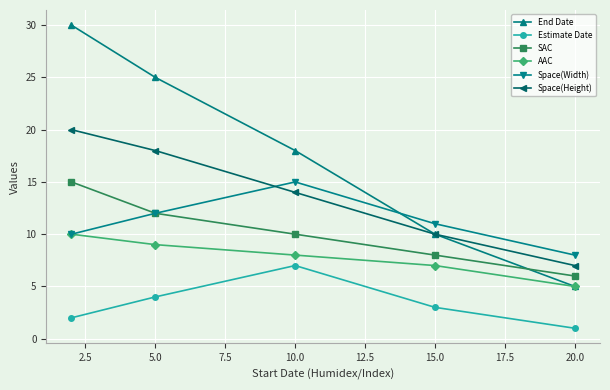

True or false: SAC and Estimate Date cross at least once.

False